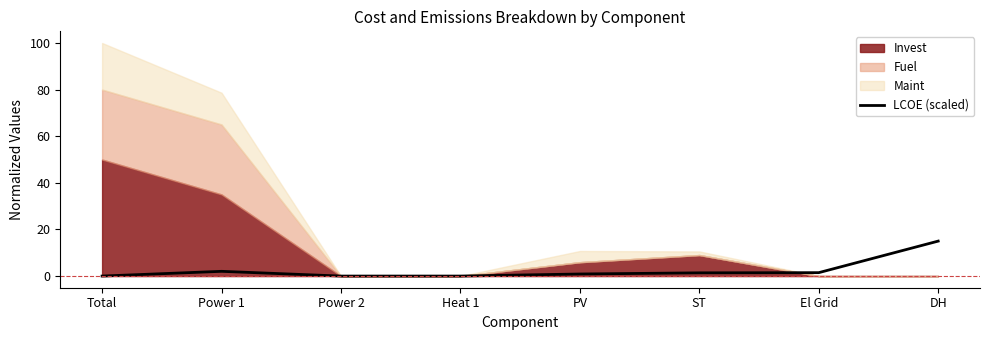

Which has a higher value, Power 2 or Heat 1?

Power 2